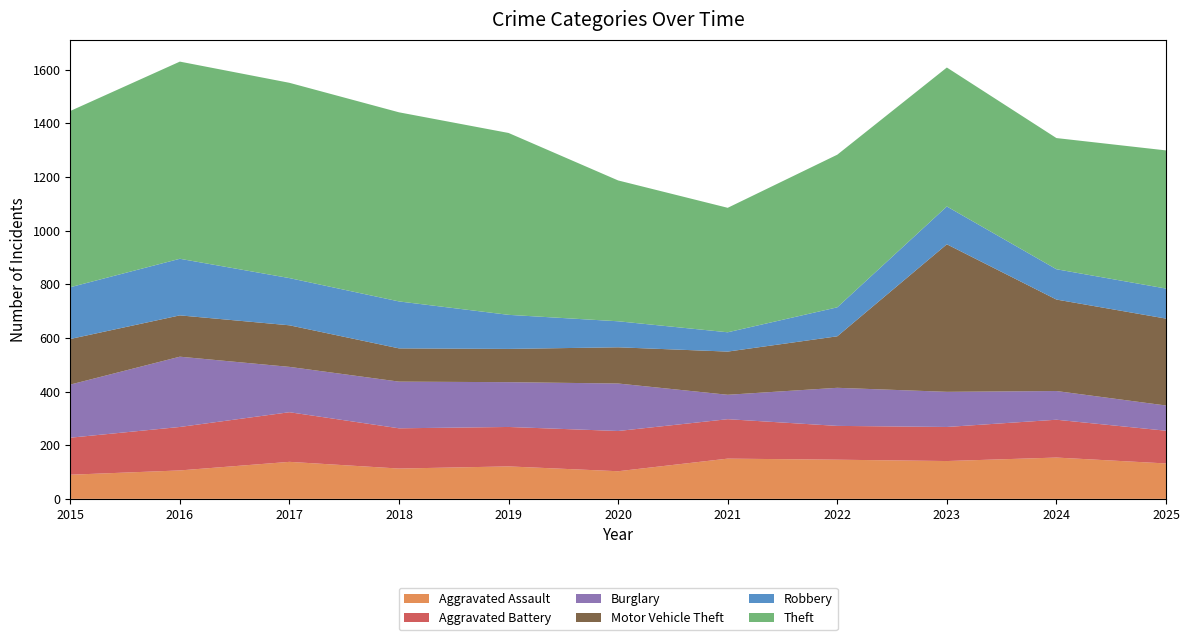

Reading left to right, list all the values displayed in this chart.

Aggravated Assault: 2015=90	2016=106	2017=138	2018=113	2019=121	2020=103	2021=150	2022=146	2023=141	2024=154	2025=132
Aggravated Battery: 2015=138	2016=162	2017=185	2018=150	2019=147	2020=150	2021=147	2022=126	2023=127	2024=141	2025=122
Burglary: 2015=198	2016=262	2017=169	2018=174	2019=167	2020=177	2021=91	2022=142	2023=131	2024=107	2025=94
Motor Vehicle Theft: 2015=170	2016=154	2017=155	2018=124	2019=124	2020=135	2021=161	2022=192	2023=550	2024=341	2025=324
Robbery: 2015=193	2016=211	2017=176	2018=175	2019=127	2020=97	2021=72	2022=108	2023=141	2024=113	2025=112
Theft: 2015=657	2016=735	2017=728	2018=705	2019=678	2020=525	2021=464	2022=569	2023=518	2024=489	2025=515